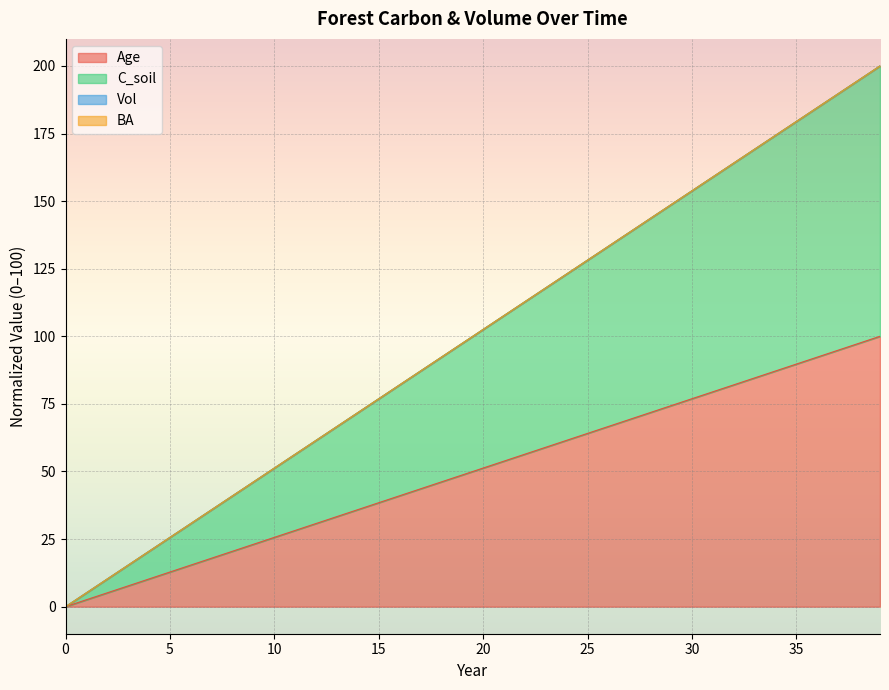

At which category is the sum across all series the highest?

39